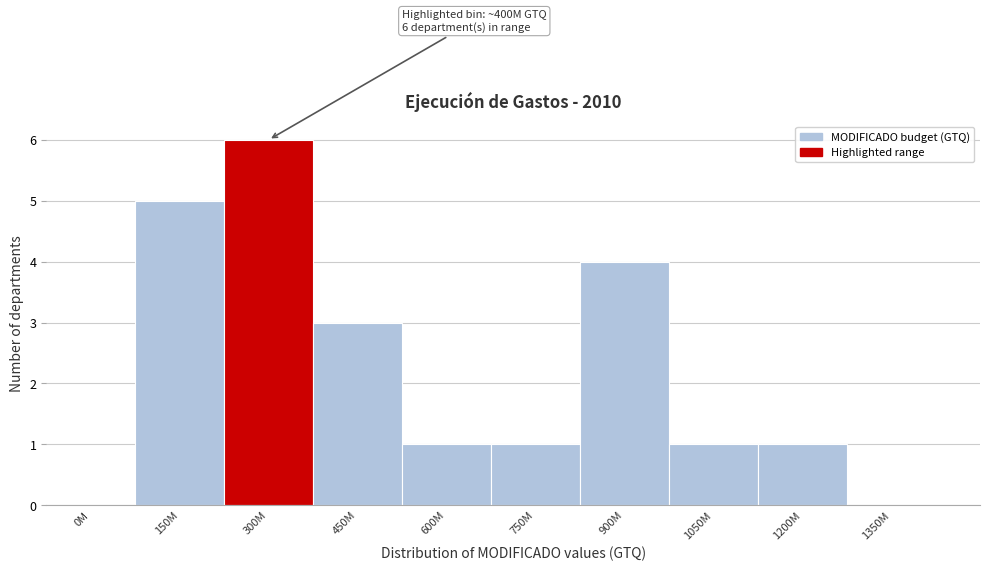

Reading left to right, extract all data points from this chart.

0M=0	150M=5	300M=6	450M=3	600M=1	750M=1	900M=4	1050M=1	1200M=1	1350M=0